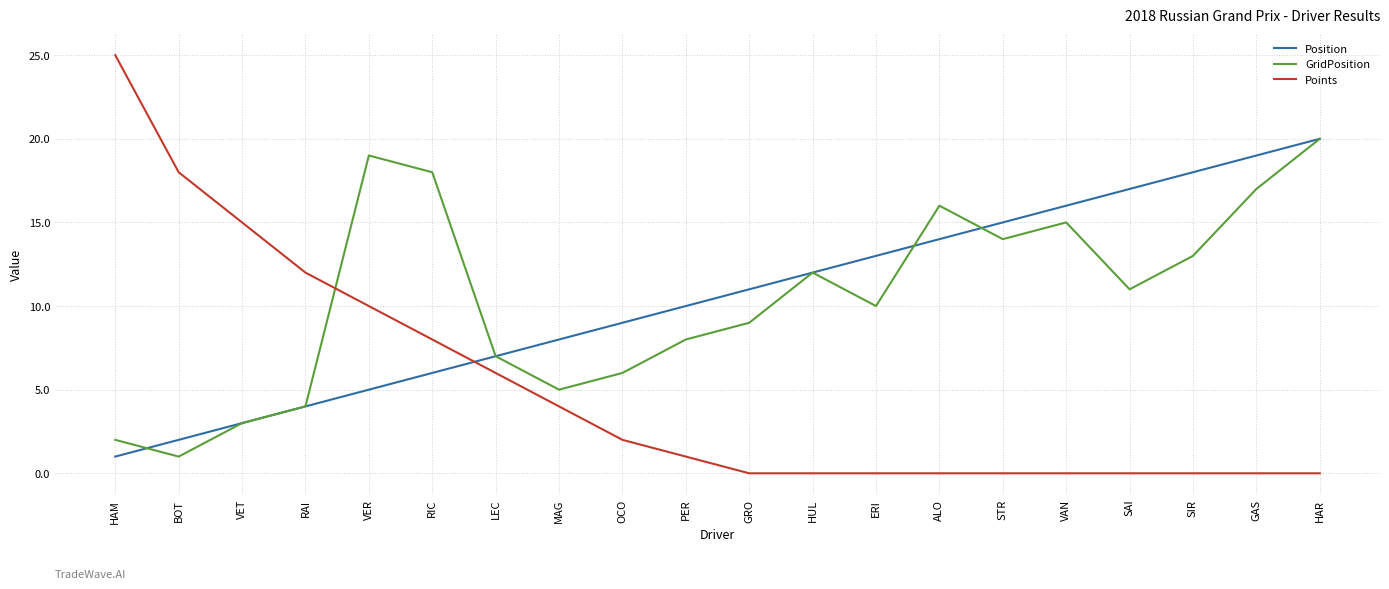

What is the total value across all series at VAN?

31